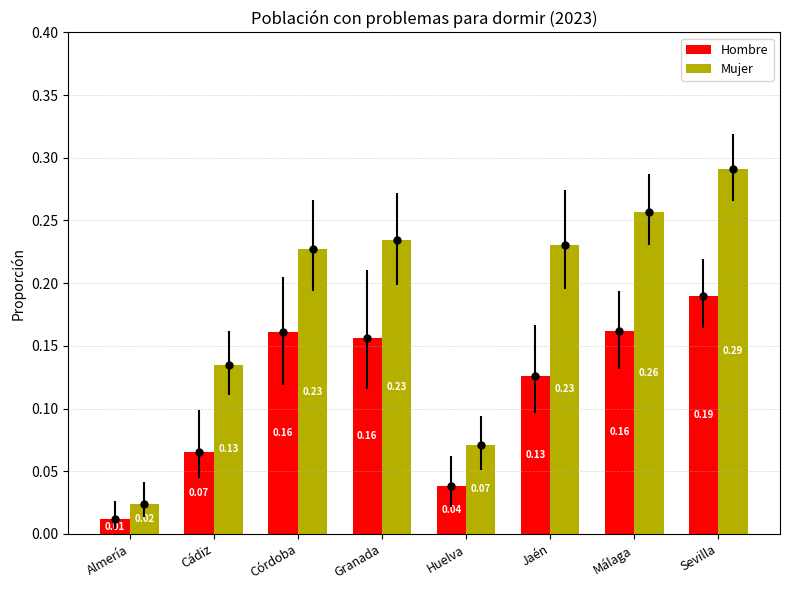

At which label does Mujer reach its minimum?

Almería